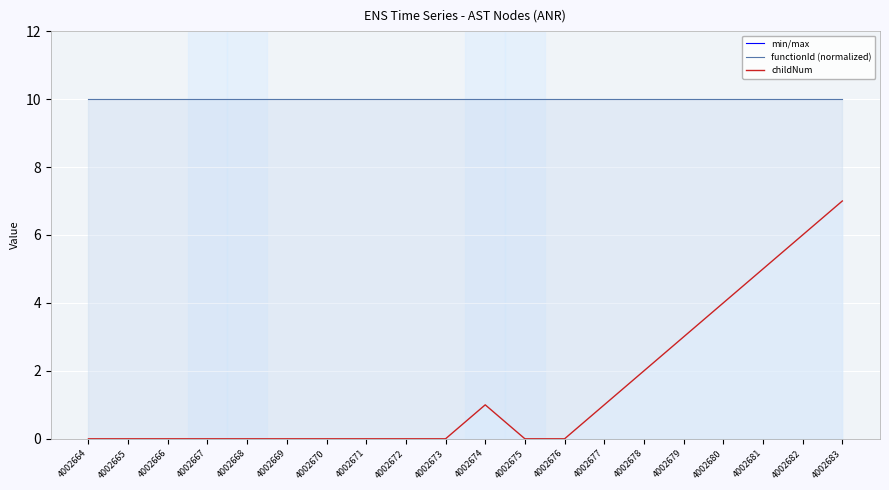

The chart shows a value of 4 at 4002676. True or false?

False